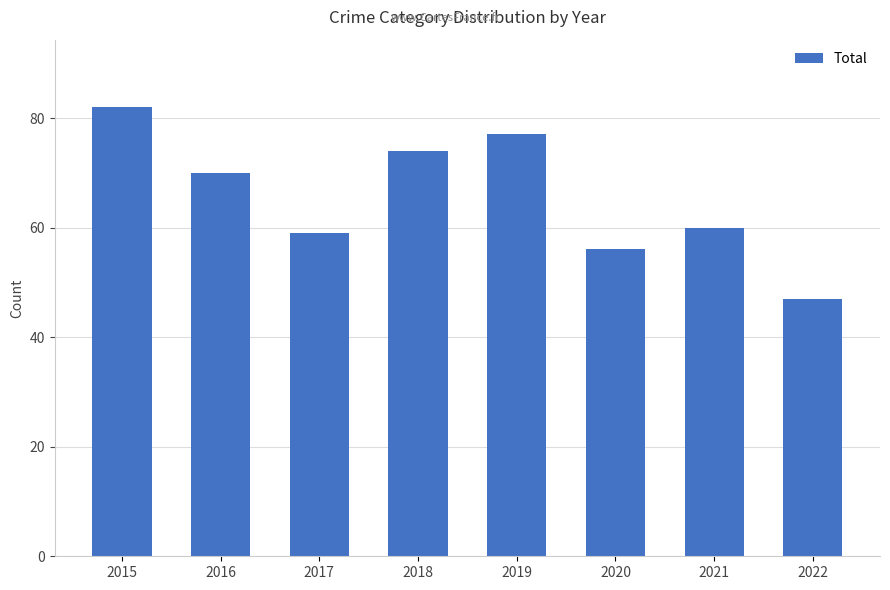

Reading right to left, what are all the values shown in this chart?

47	60	56	77	74	59	70	82